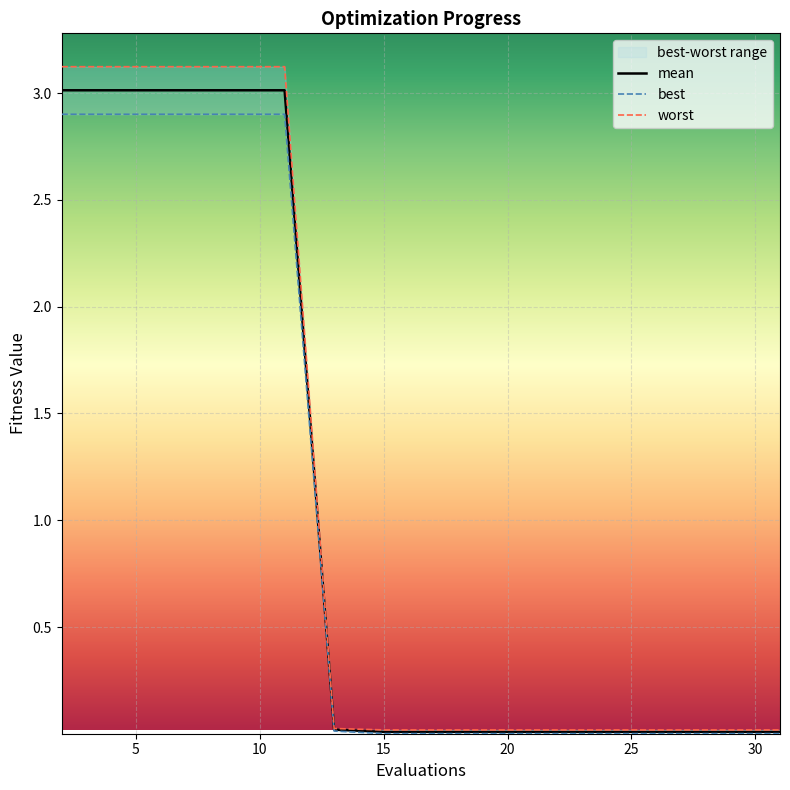

True or false: mean and worst cross at least once.

False